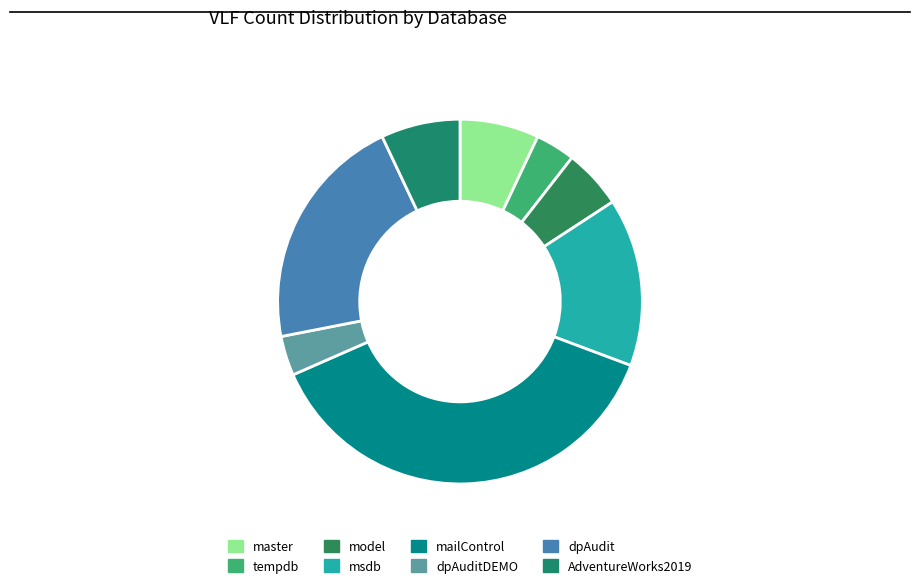

What percentage do mailControl and AdventureWorks2019 together represent?

44.7%